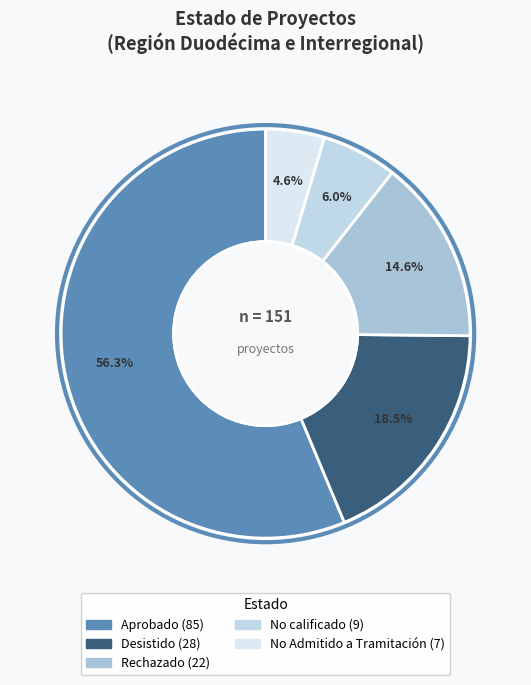

Which category has the biggest portion of the pie?

Aprobado